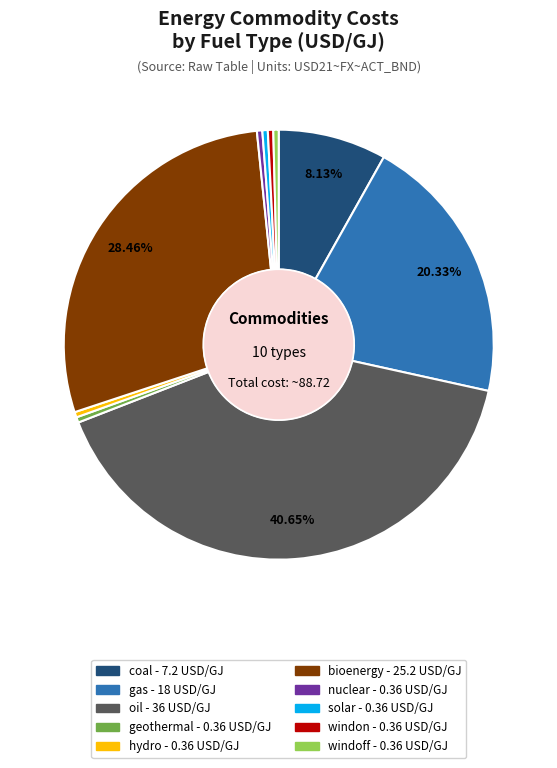

To the nearest percent, what percentage of the pie is gas?

20%